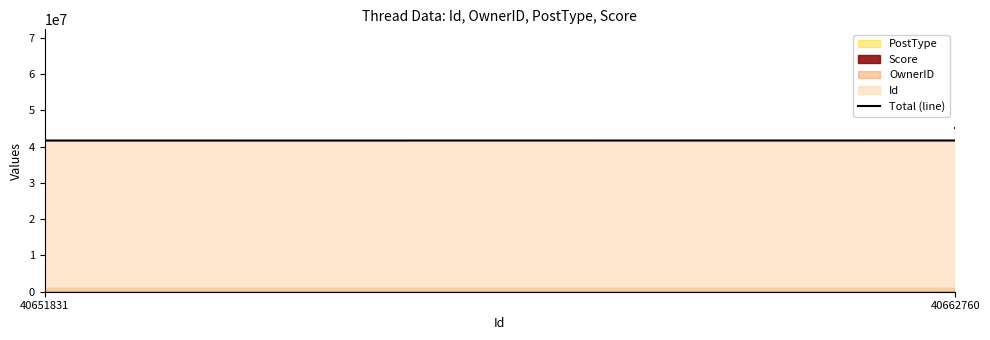

What is the ratio of the value at 40651831 to the value at 40662760?

0.9